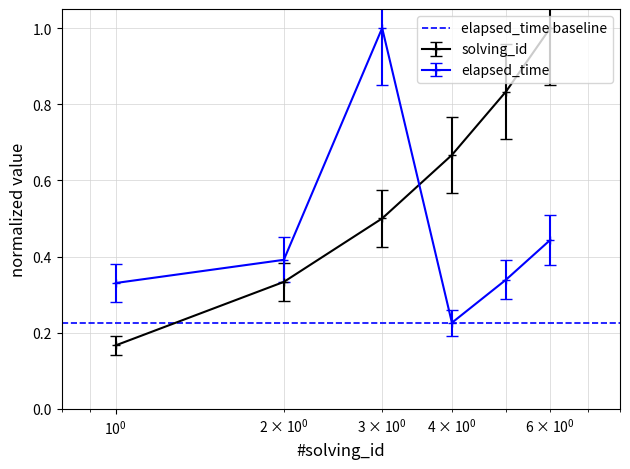

Reading right to left, extract all data points from this chart.

solving_id: 1.0	0.8	0.7	0.5	0.3	0.2
elapsed_time: 0.4	0.3	0.2	1.0	0.4	0.3